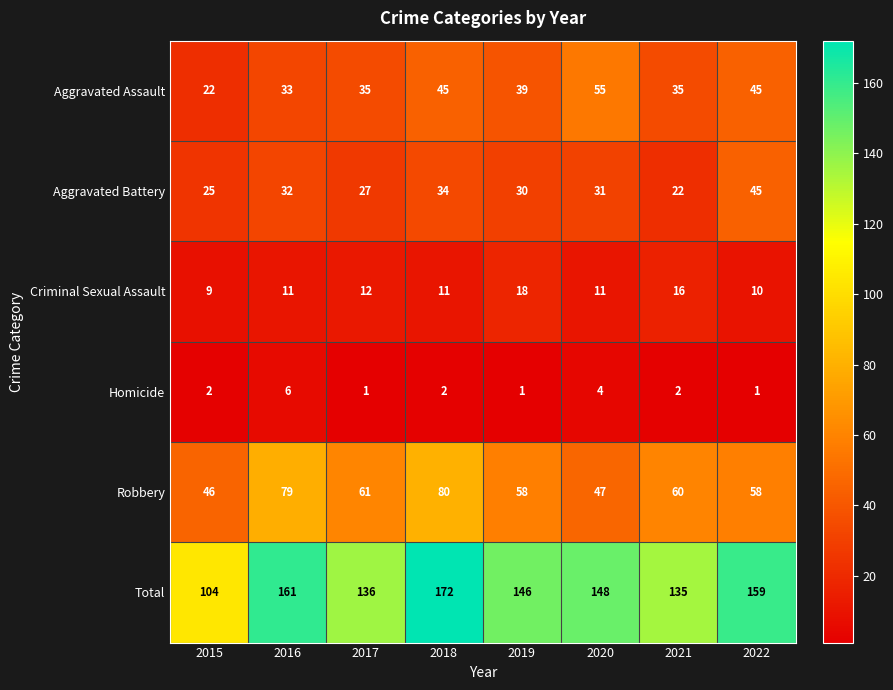

What is the difference between the maximum and minimum values in the Aggravated Assault series?

33